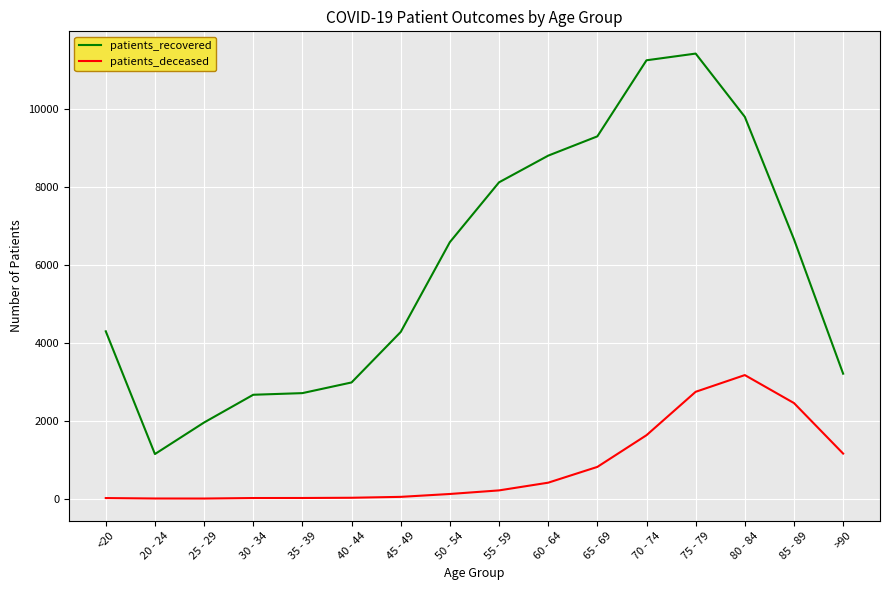

What is the sum of all patients_recovered values?

95189